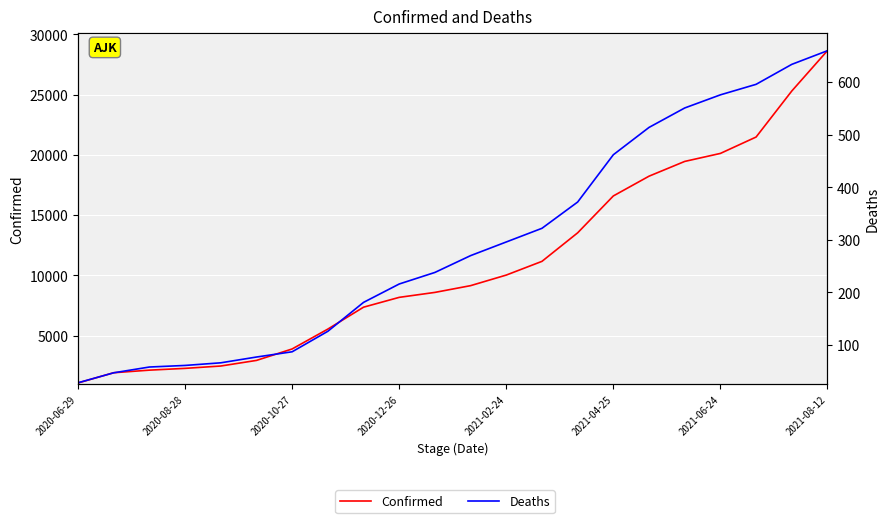

List the labels in order of Deaths value, smallest first.

2020-06-29, 2020-08-28, 2020-10-27, 2020-12-26, 2021-02-24, 2021-04-25, 2021-06-24, 2021-08-12, 8, 9, 10, 11, 12, 13, 14, 15, 16, 17, 18, 19, 20, 21